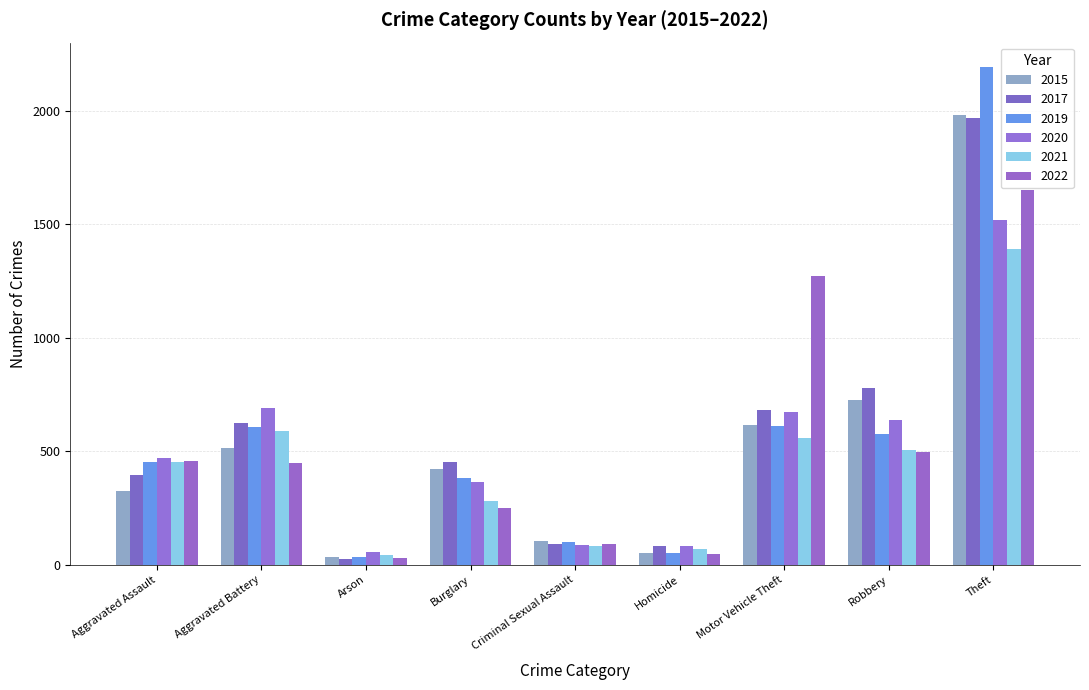

The value of 2020 at Robbery is 639. True or false?

True